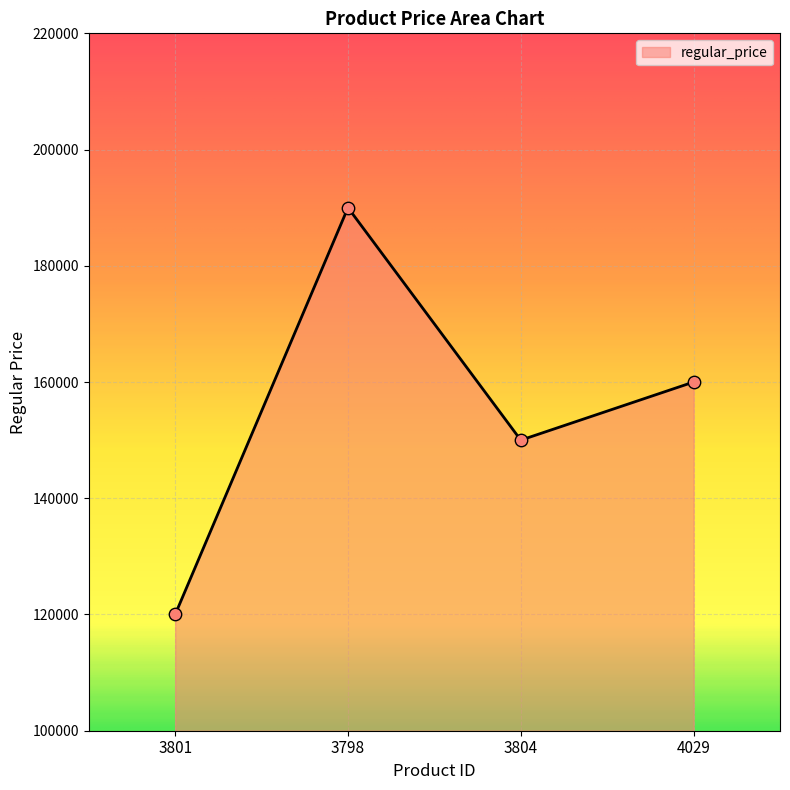

Approximately how many times larger is the value at 3804 compared to 4029?

0.9